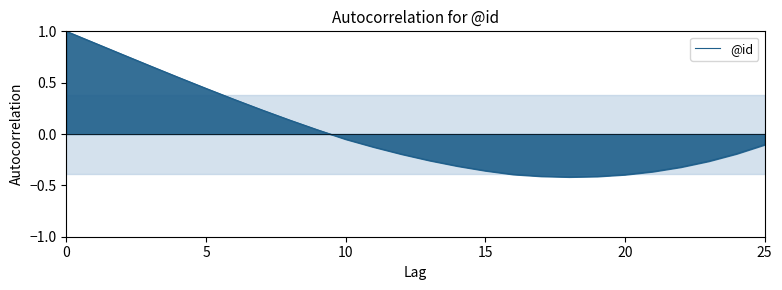

What is the maximum value shown in the chart?

1.0